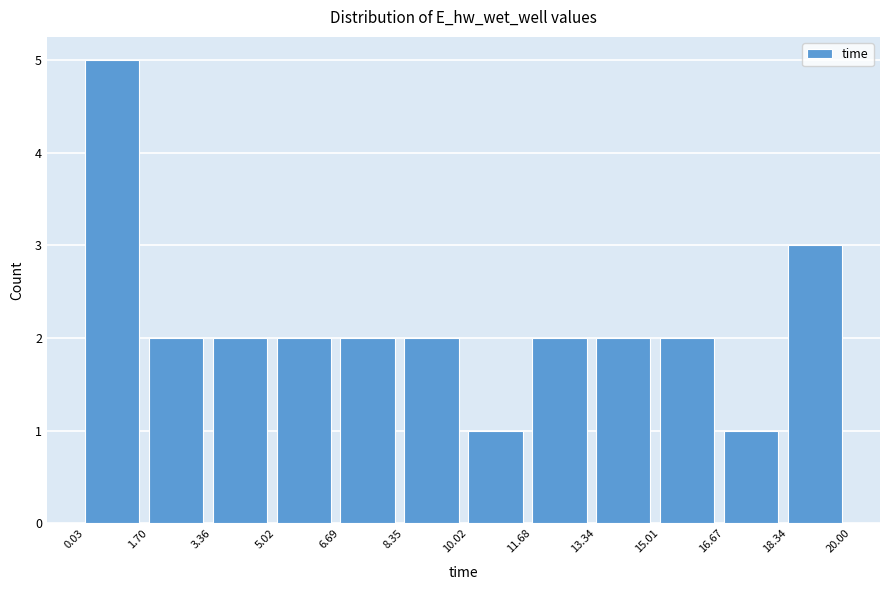

Reading left to right, list every bar in this chart as the range it spans on the x-axis followed by its height. The values are not printed on the chart, so give them approximately, as read against the axis.

0.03 to 1.70: 5
1.70 to 3.36: 2
3.36 to 5.02: 2
5.02 to 6.69: 2
6.69 to 8.35: 2
8.35 to 10.02: 2
10.02 to 11.68: 1
11.68 to 13.34: 2
13.34 to 15.01: 2
15.01 to 16.67: 2
16.67 to 18.34: 1
18.34 to 20.00: 3